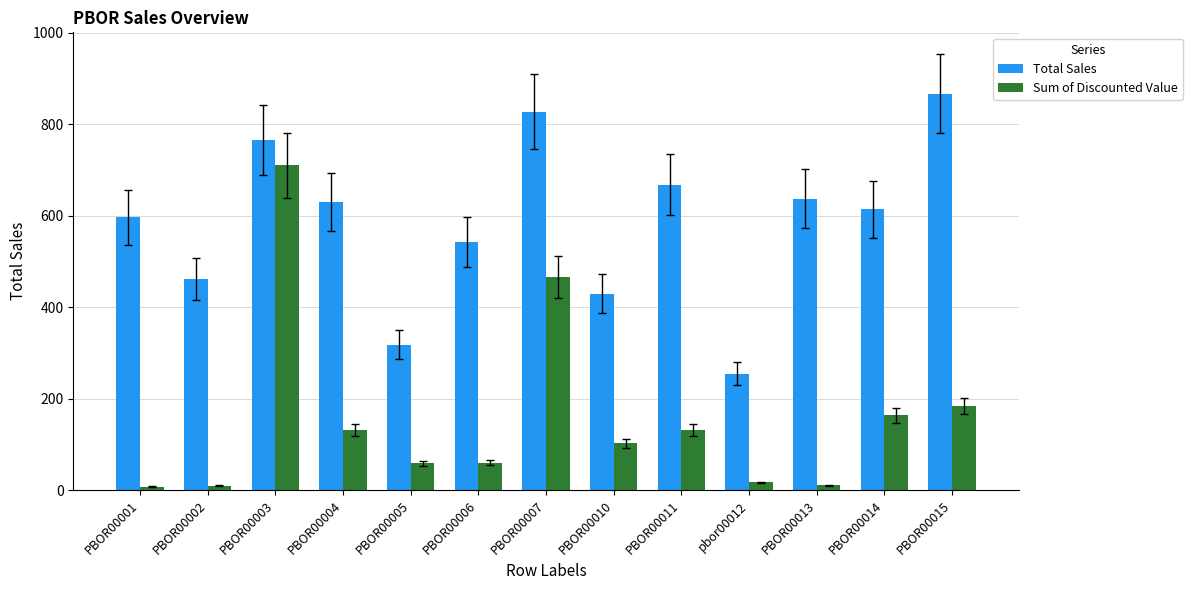

What is the label of the 1st bar from the right?

PBOR00015